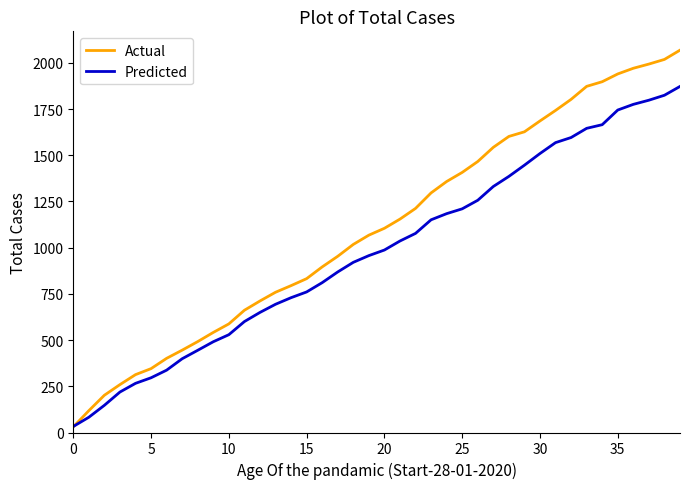

What is the average value of the Predicted series?

982.6